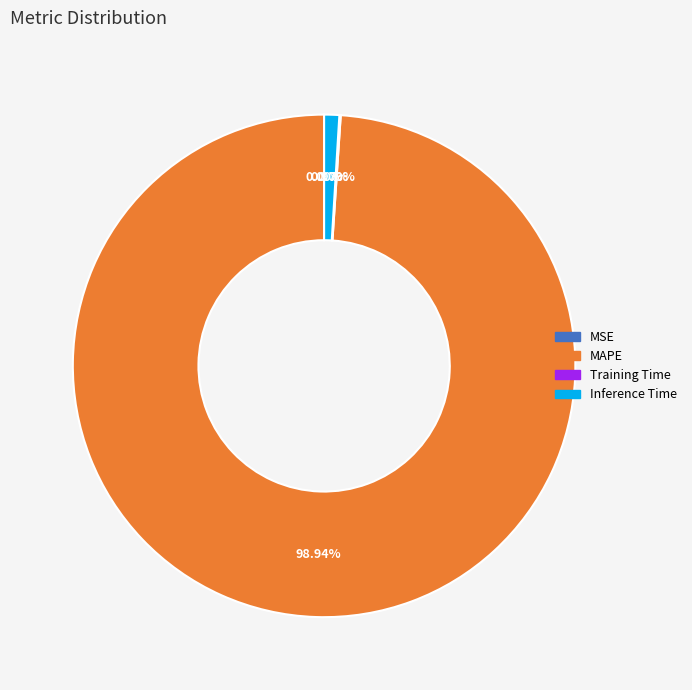

Is there any slice that represents more than half of the pie?

Yes